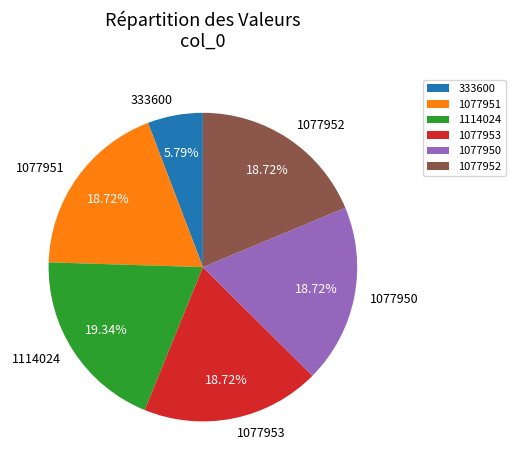

To the nearest percent, what is the combined percentage of 1077952 and 1077950?

37%